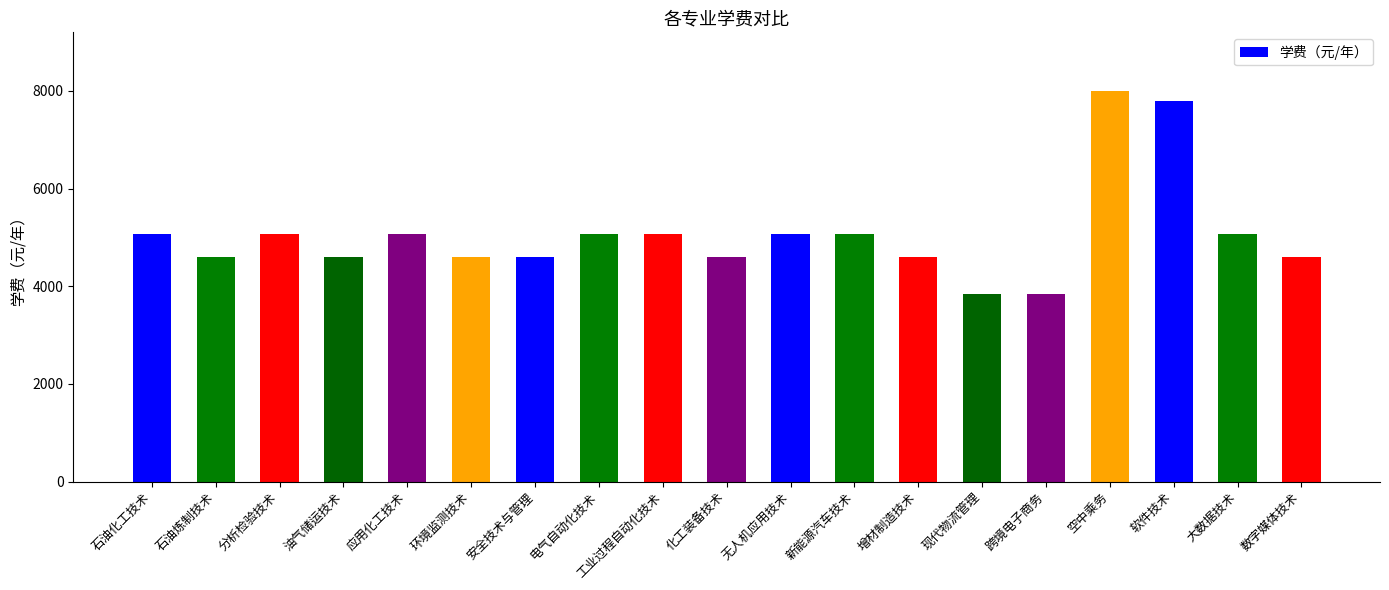

What is the ratio of the value at 油气储运技术 to the value at 新能源汽车技术?

0.9